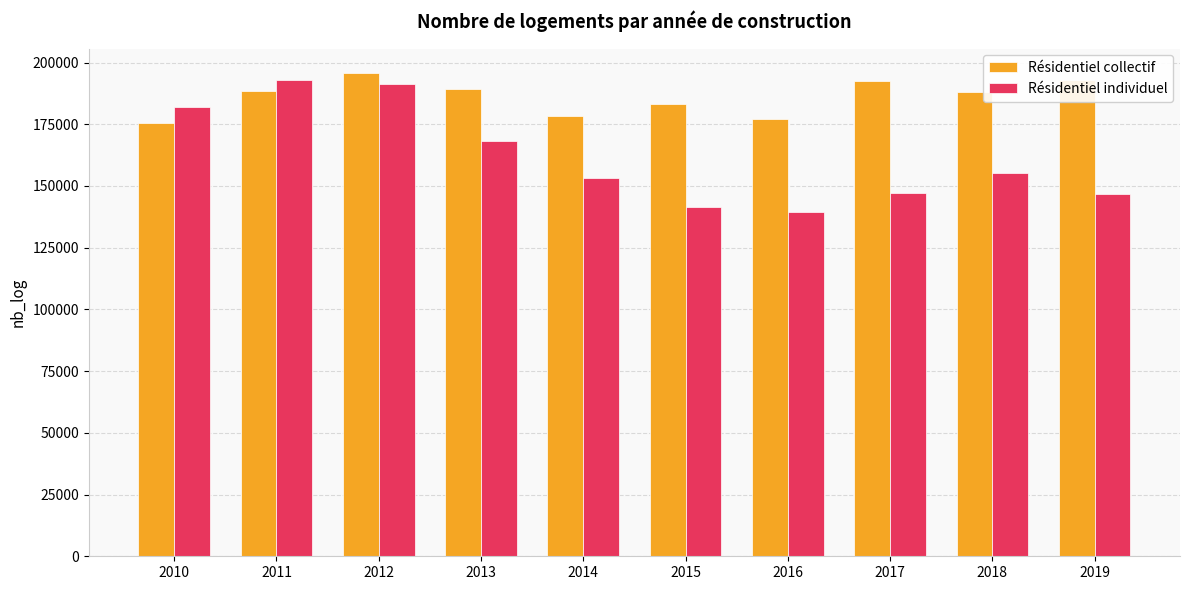

Which series has the largest total across all categories?

Résidentiel collectif